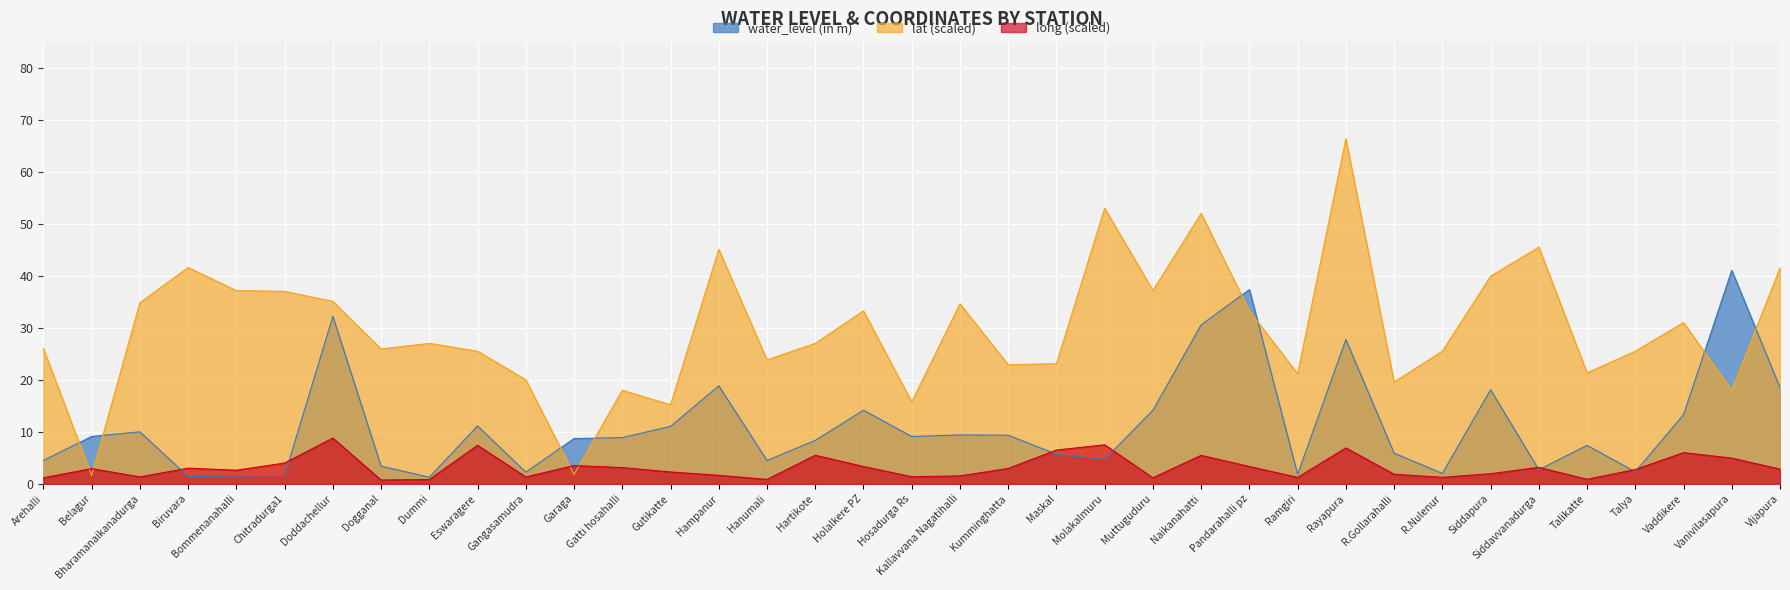

Where does the water_level (in m) series first go above 8?

Belagur